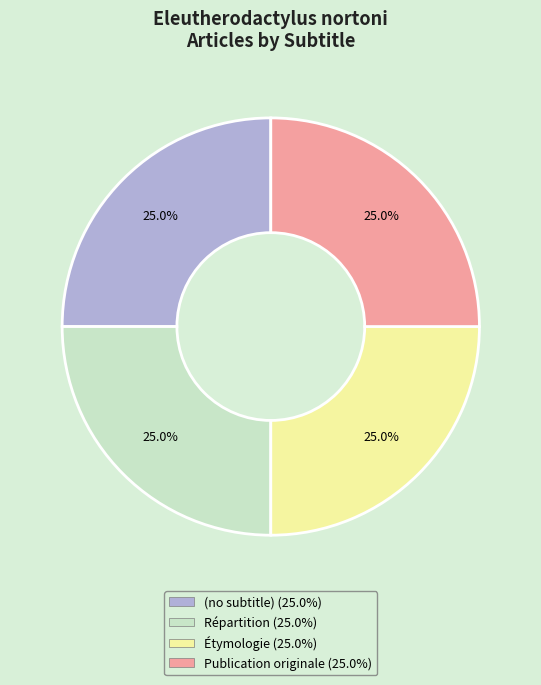

Count the number of slices in the pie.

4